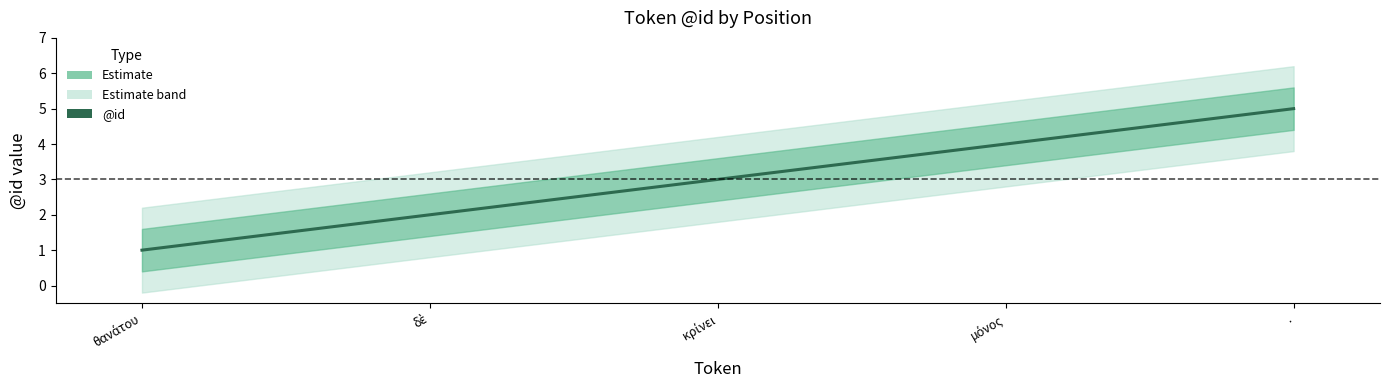

What is the label of the 4th point from the left?

μόνος